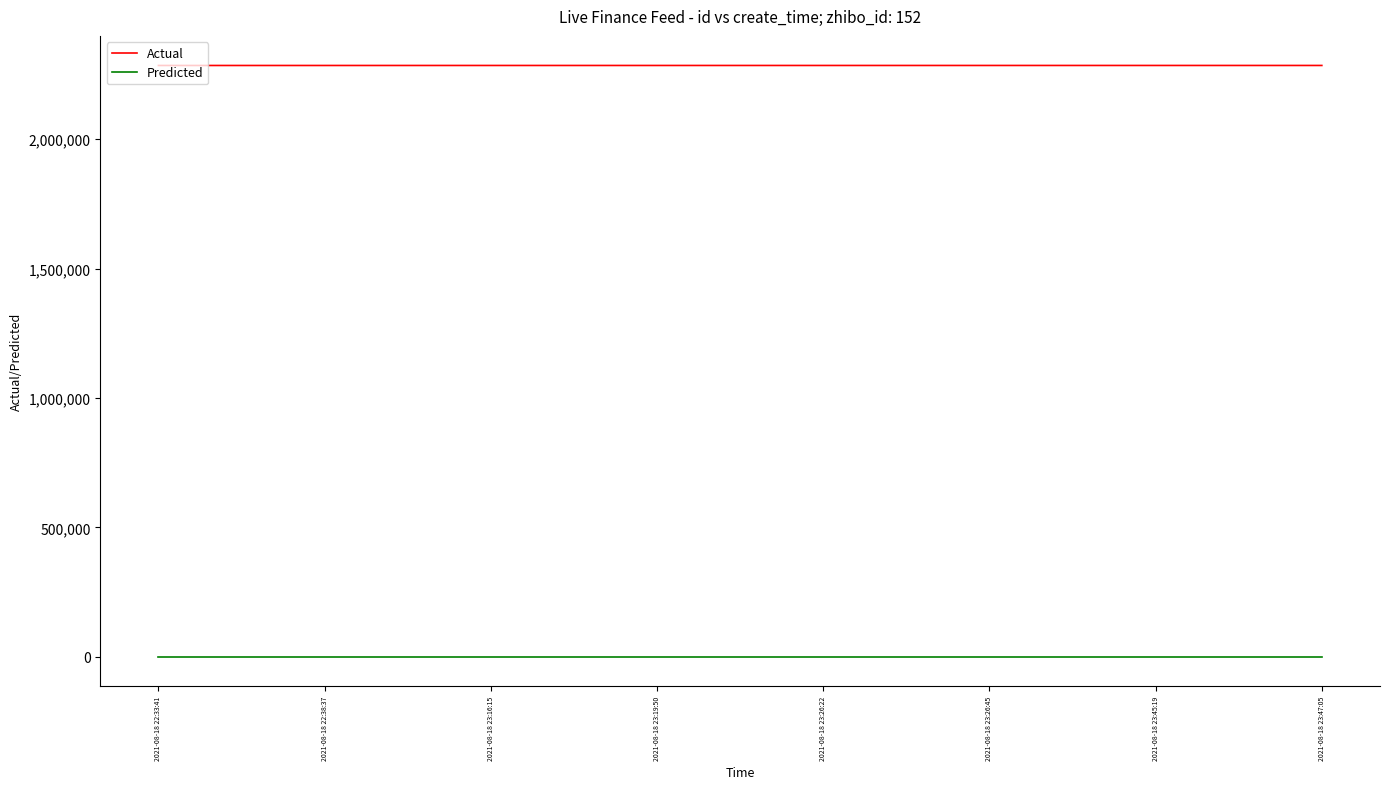

What is the maximum value shown in the chart?

2284743